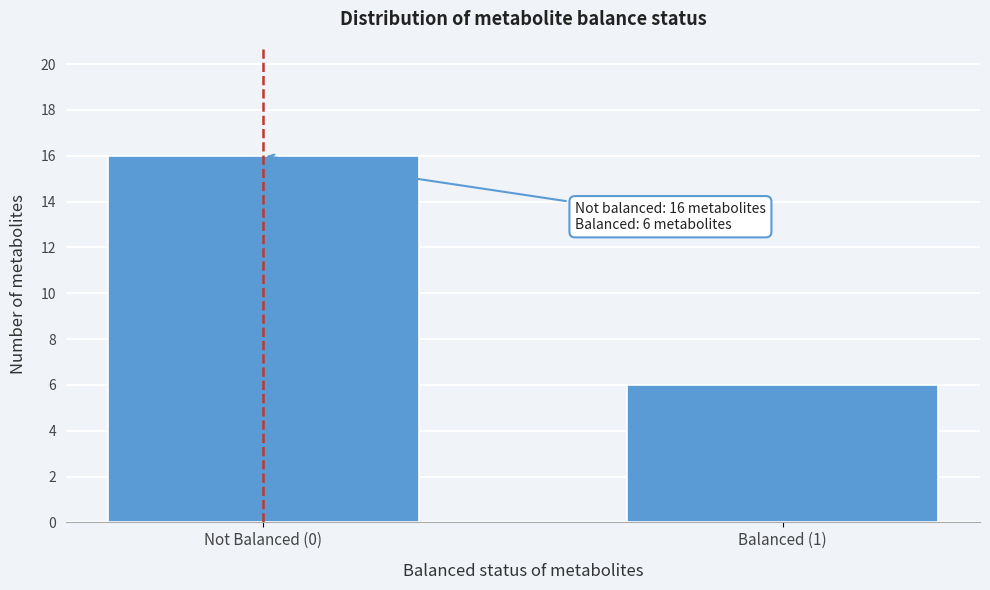

Reading left to right, list all the values displayed in this chart.

16	6